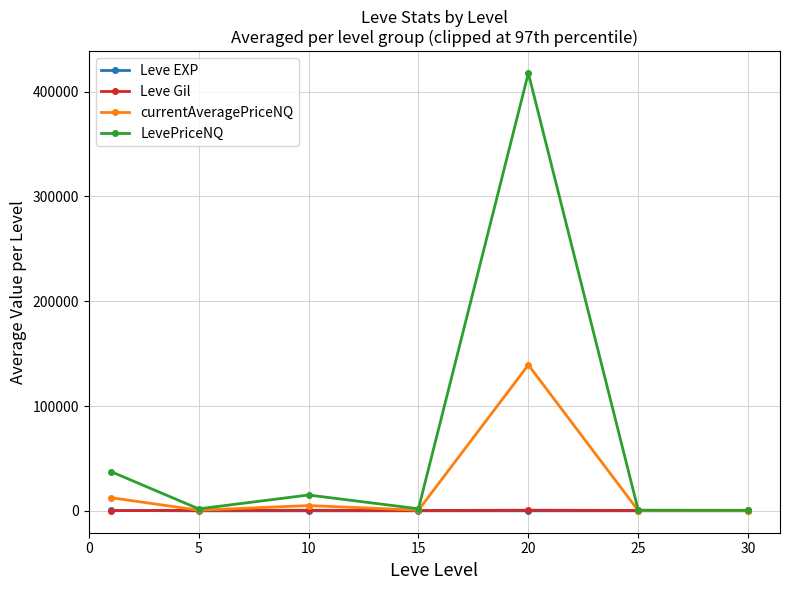

What is the lowest value of the LevePriceNQ series?

530.9